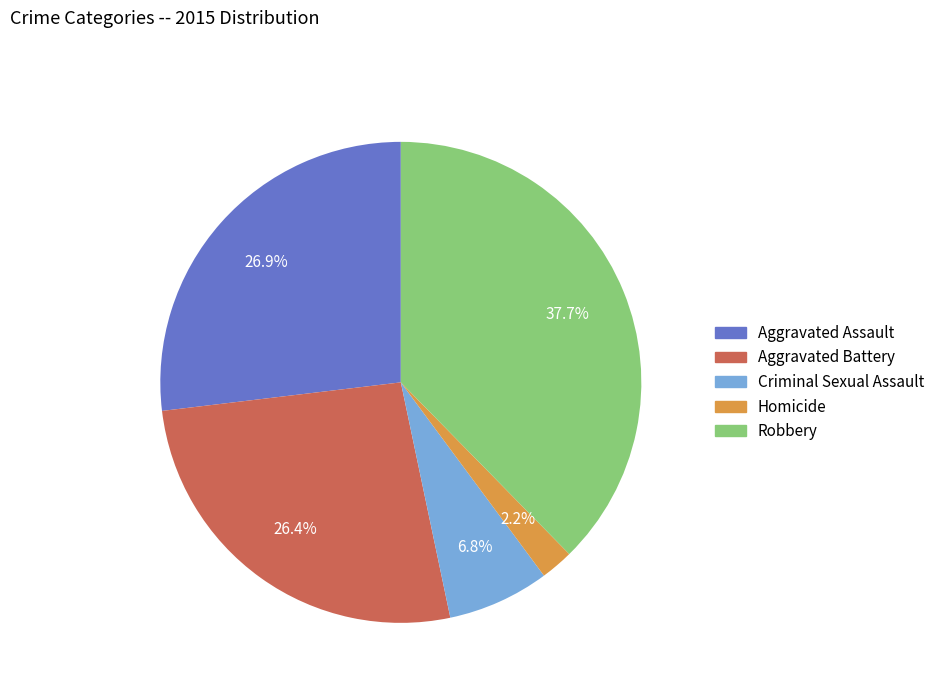

Is there a majority slice in this chart?

No